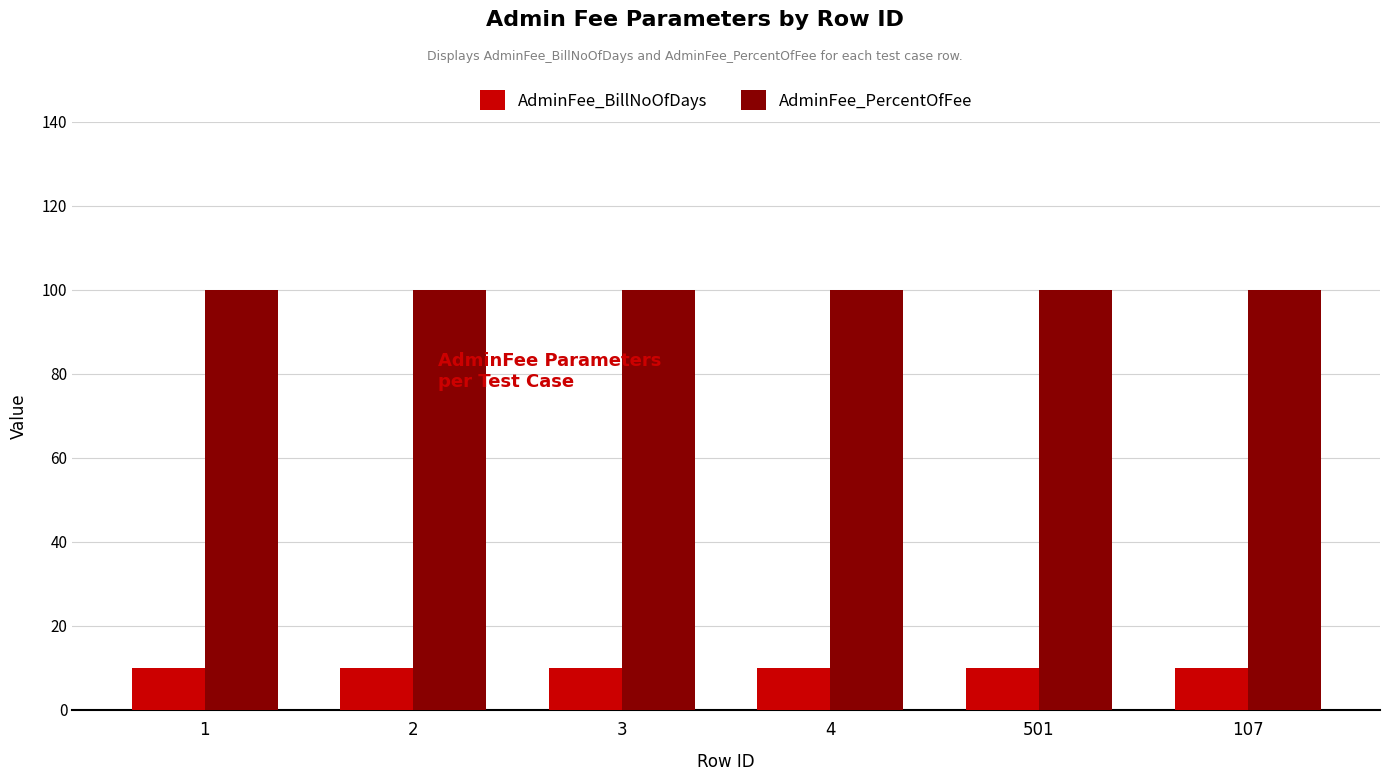

What is the difference between the highest and lowest values at 2?

90